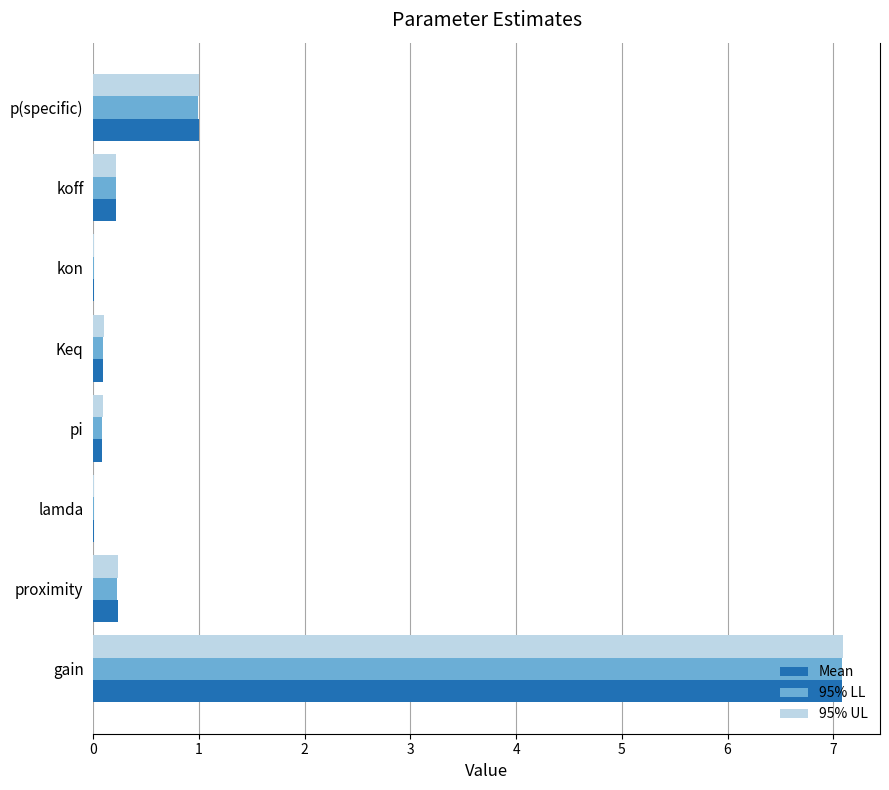

The value of 95% LL at kon is 0.0. True or false?

True